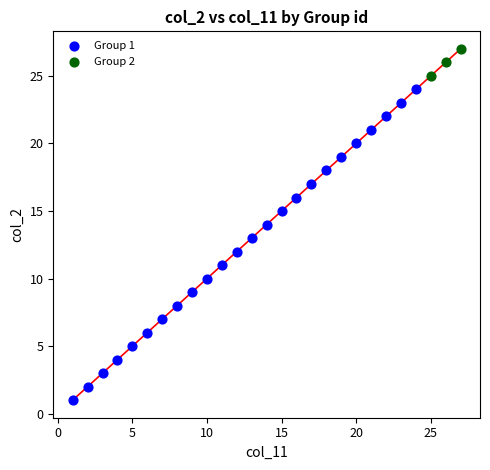

Which series reaches the maximum Y coordinate?

Group 2